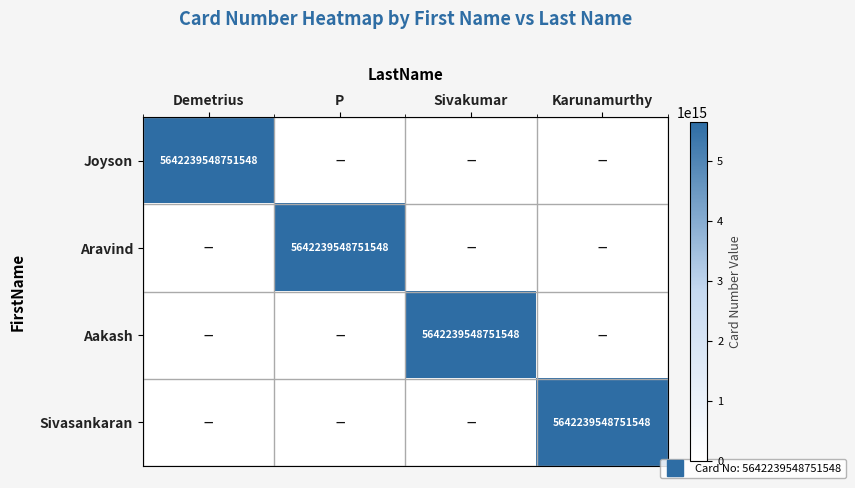

What is the difference between the maximum and second lowest values in the Joyson series?

5642239548751548